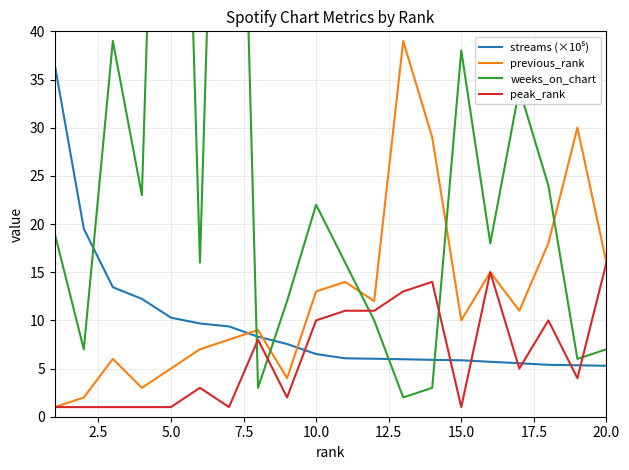

Reading left to right, list all the values displayed in this chart.

streams (×10⁵): 36.5	19.5	13.4	12.2	10.3	9.7	9.4	8.3	7.5	6.5	6.1	6.0	6.0	5.9	5.9	5.7	5.6	5.4	5.3	5.3
previous_rank: 1.0	2.0	6.0	3.0	5.0	7.0	8.0	9.0	4.0	13.0	14.0	12.0	39.0	29.0	10.0	15.0	11.0	18.0	30.0	16.0
weeks_on_chart: 19.0	7.0	39.0	23.0	119.0	16.0	116.0	3.0	12.0	22.0	16.0	10.0	2.0	3.0	38.0	18.0	34.0	24.0	6.0	7.0
peak_rank: 1.0	1.0	1.0	1.0	1.0	3.0	1.0	8.0	2.0	10.0	11.0	11.0	13.0	14.0	1.0	15.0	5.0	10.0	4.0	16.0